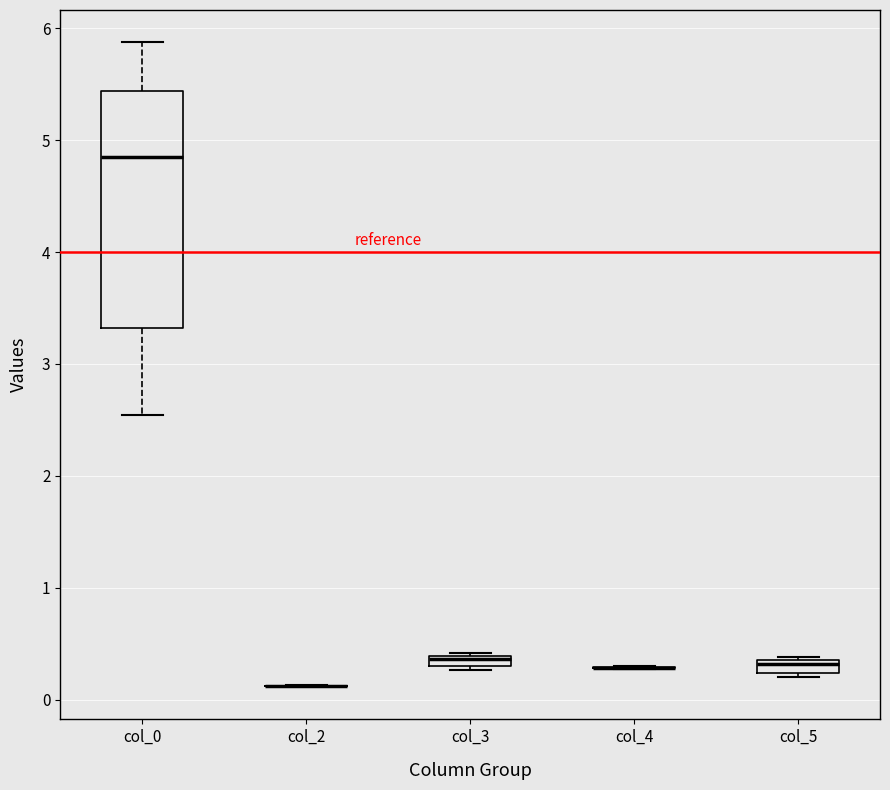

Where is the upper edge of the box for col_5 on the y-axis? The values are not printed on the chart, so give them approximately, as read against the axis.

0.3